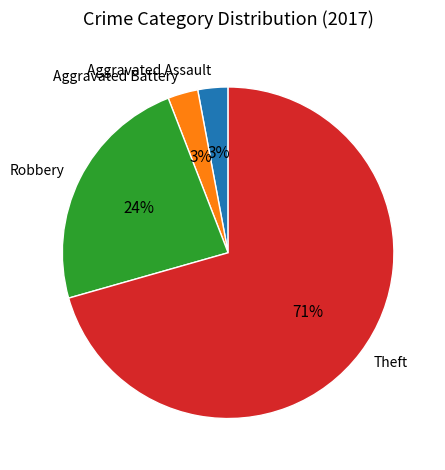

Does Aggravated Battery represent more than half of the total?

No